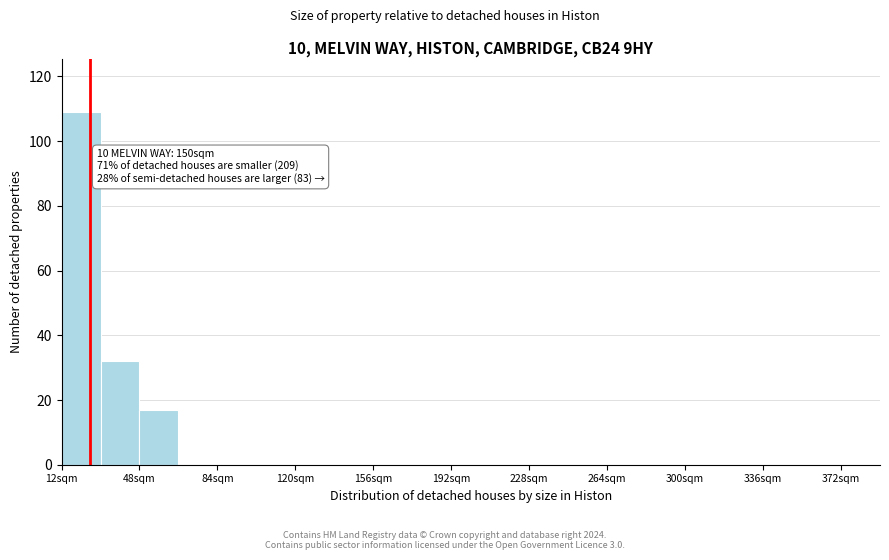

Read against the x-axis, roughly where is the centre of the tallest bar?

20